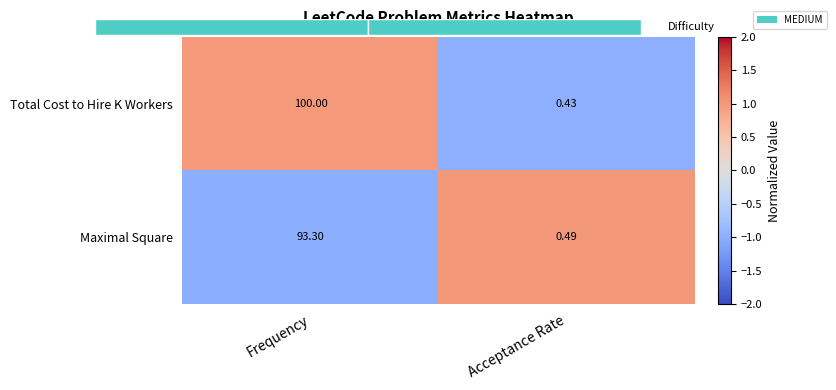

Which series has the widest spread of values?

Maximal Square